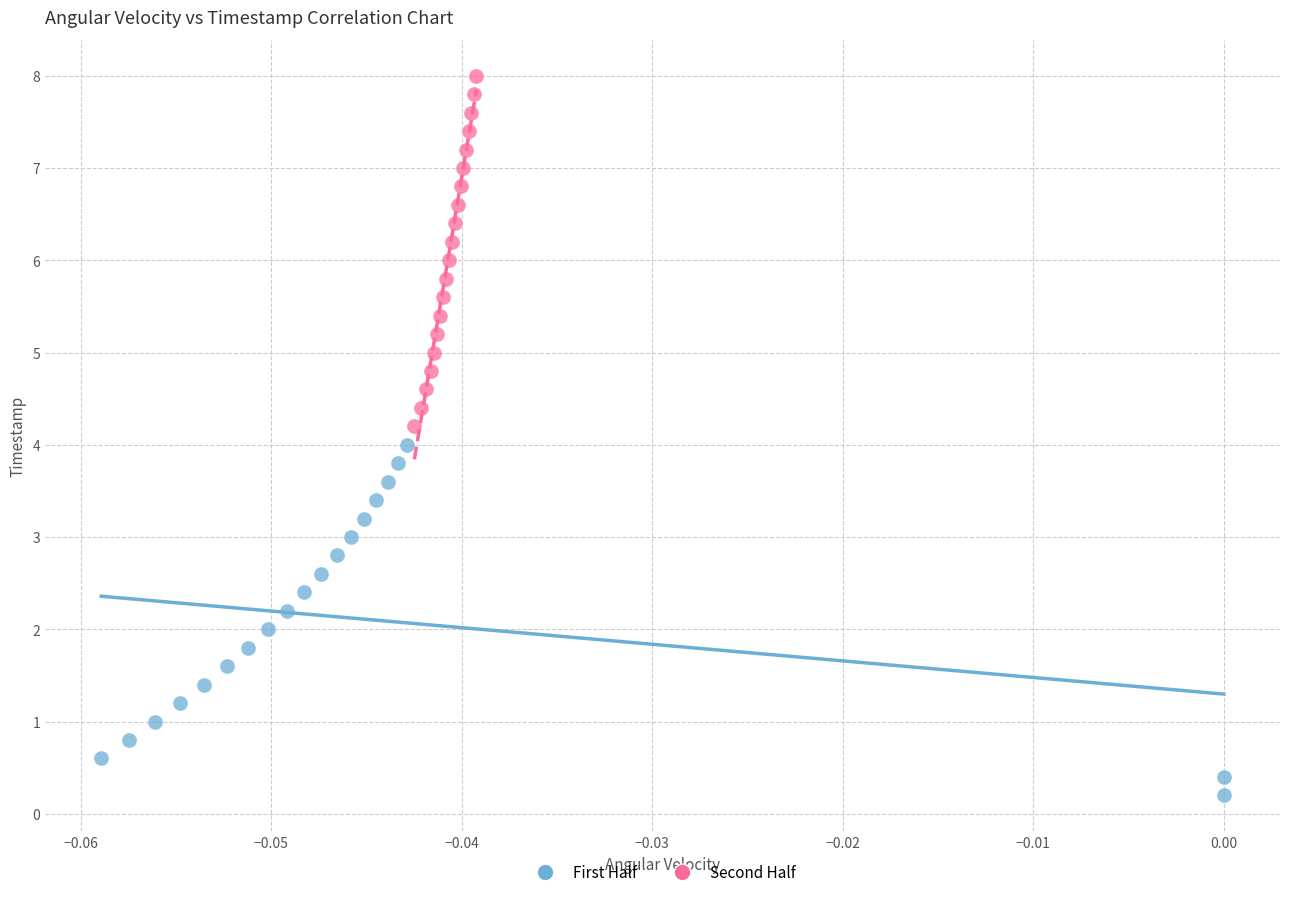

Which series reaches the minimum Y coordinate?

First Half